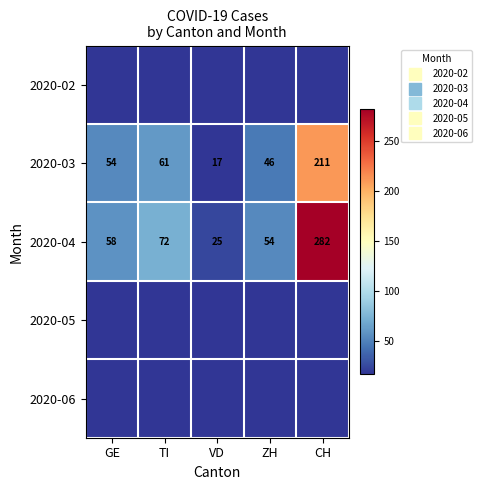

Which series has the widest spread of values?

2020-04